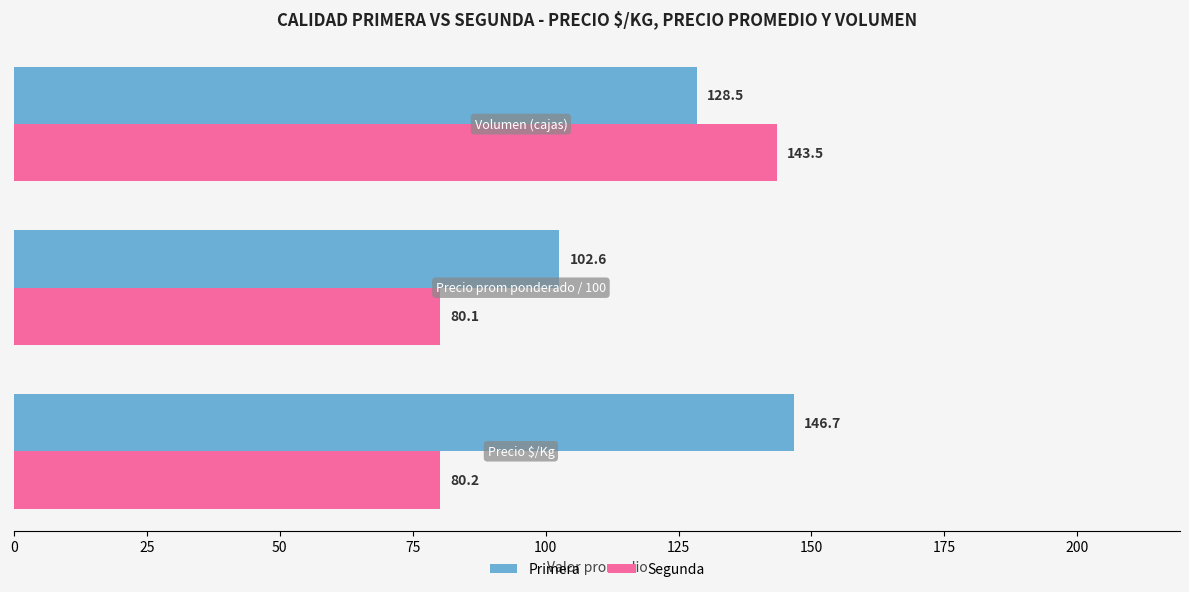

What is the greatest value displayed?

146.7